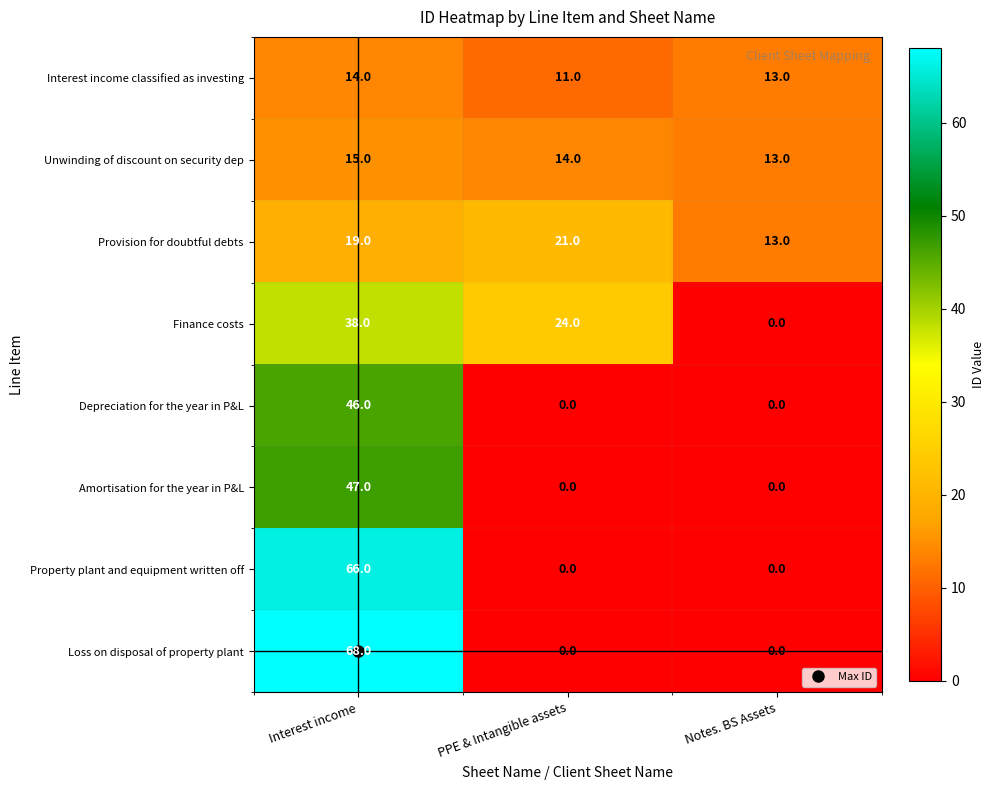

How many Interest income classified as investing values are between 11 and 14?

3